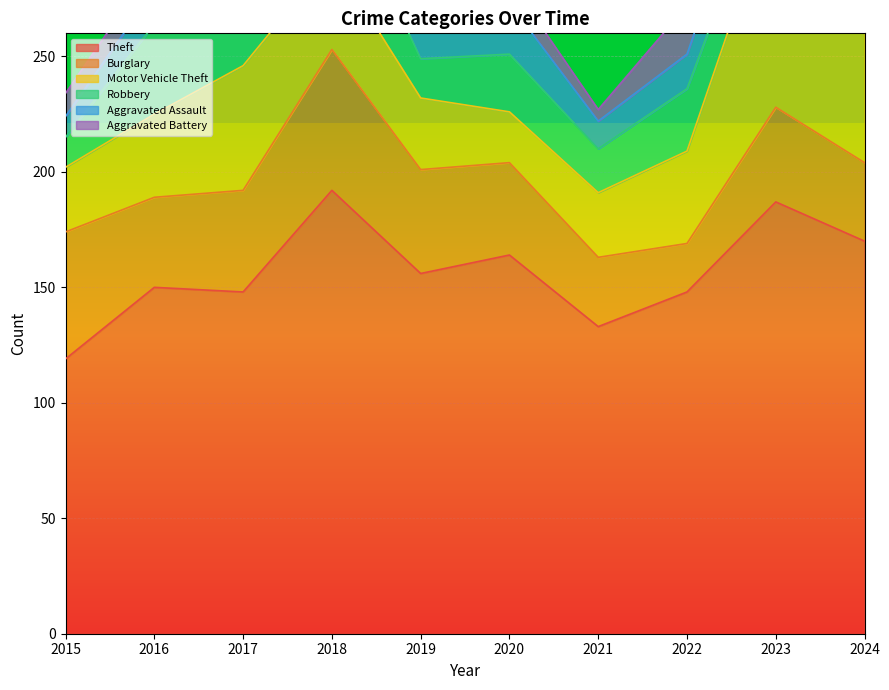

At which category is the sum across all series the highest?

2024